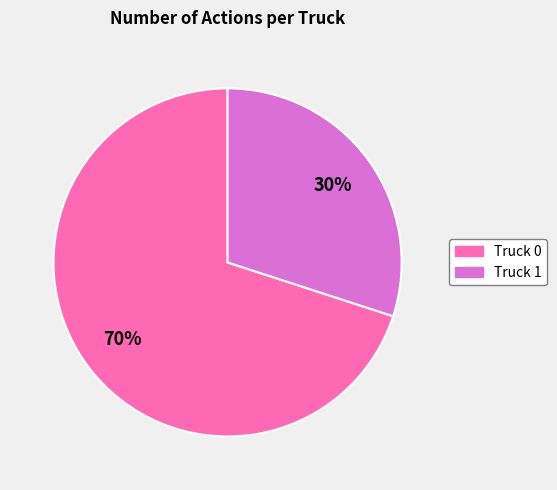

Which has a higher value, Truck 0 or Truck 1?

Truck 0